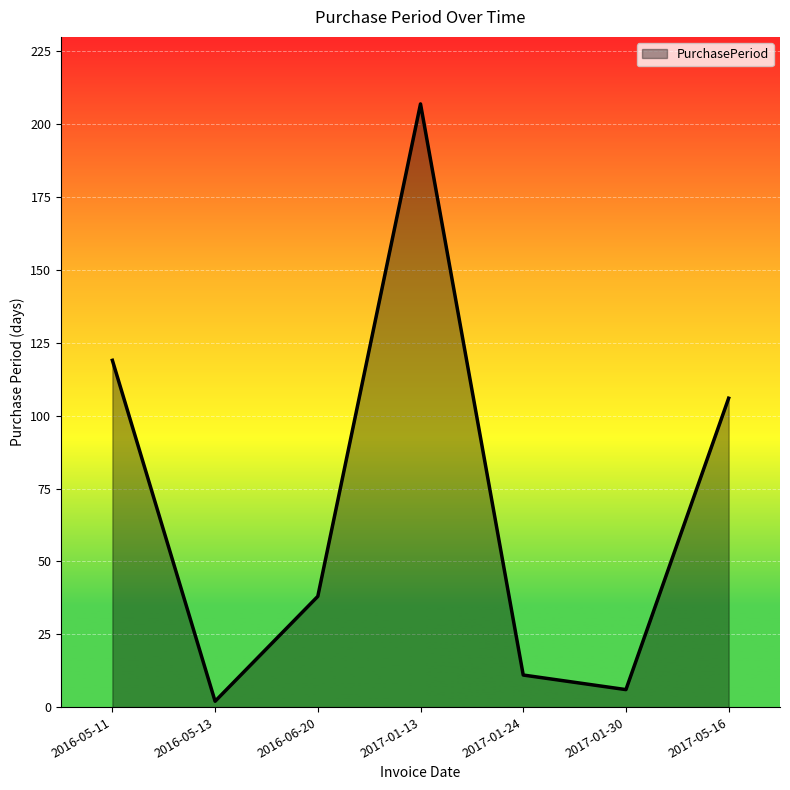

The value at 2016-05-11 is 119. True or false?

True